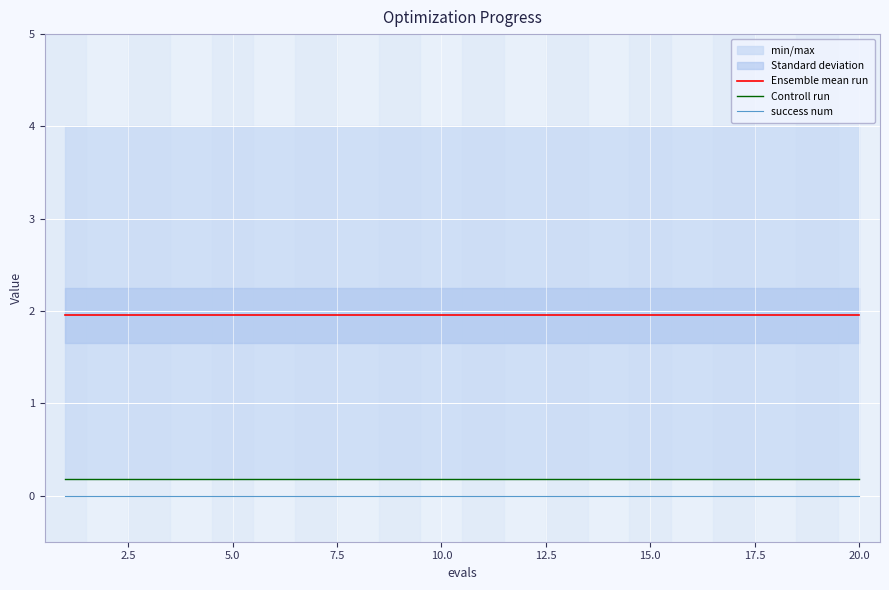

What is the average value of the Ensemble mean run series?

2.0